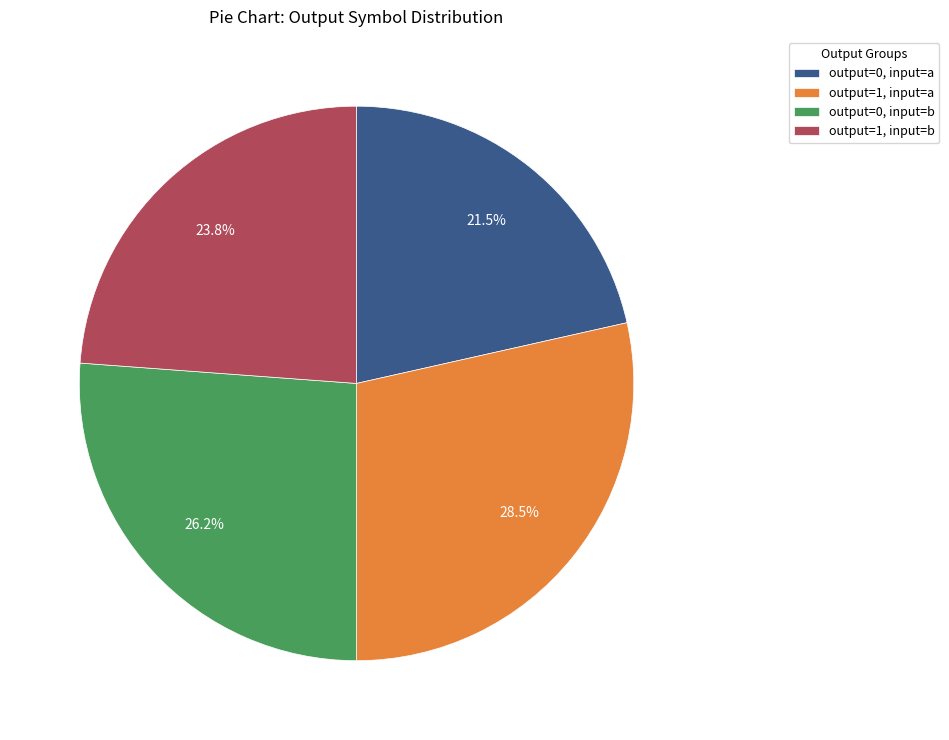

How many segments does this pie chart have?

4